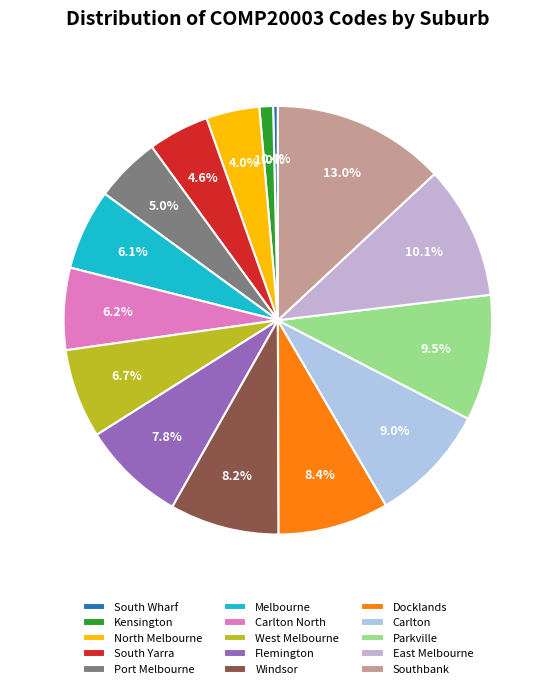

Rank the categories by value from lowest to highest.

South Wharf, Kensington, North Melbourne, South Yarra, Port Melbourne, Melbourne, Carlton North, West Melbourne, Flemington, Windsor, Docklands, Carlton, Parkville, East Melbourne, Southbank